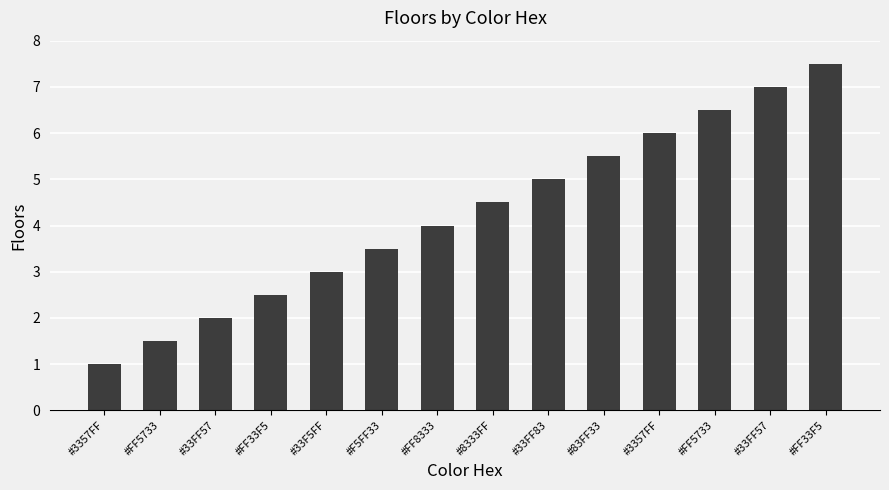

Are the bars horizontal?

No